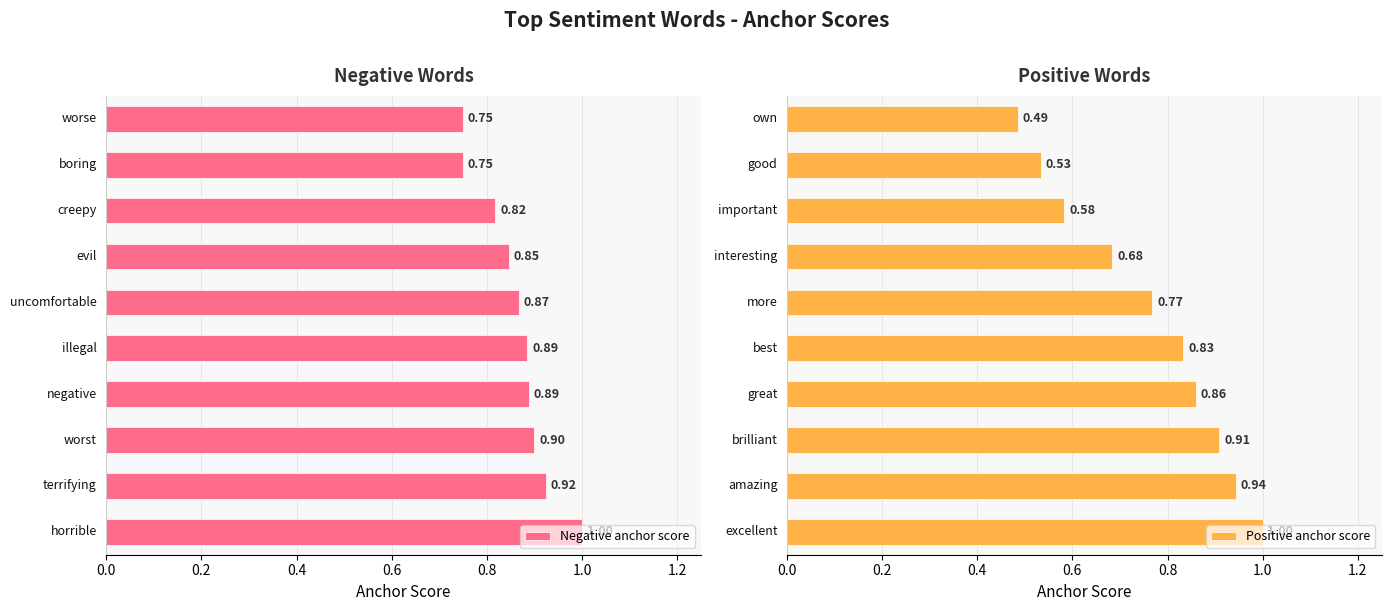

Count the number of data series in this chart.

2